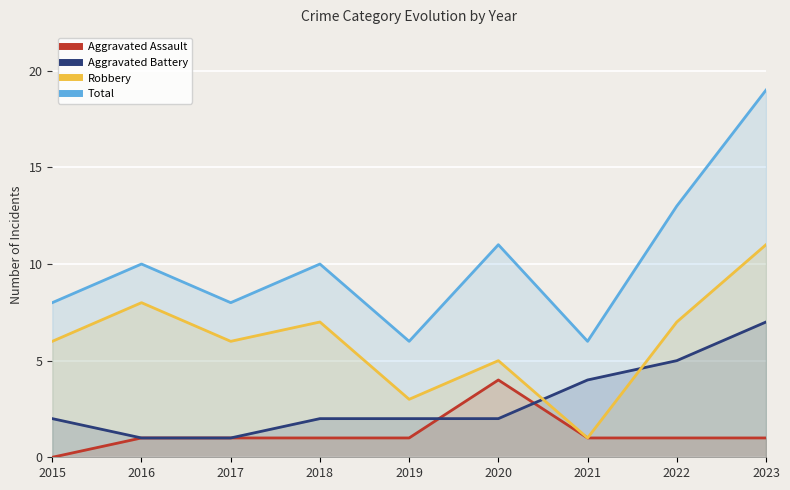

How many values in the Aggravated Battery series exceed 2?

3